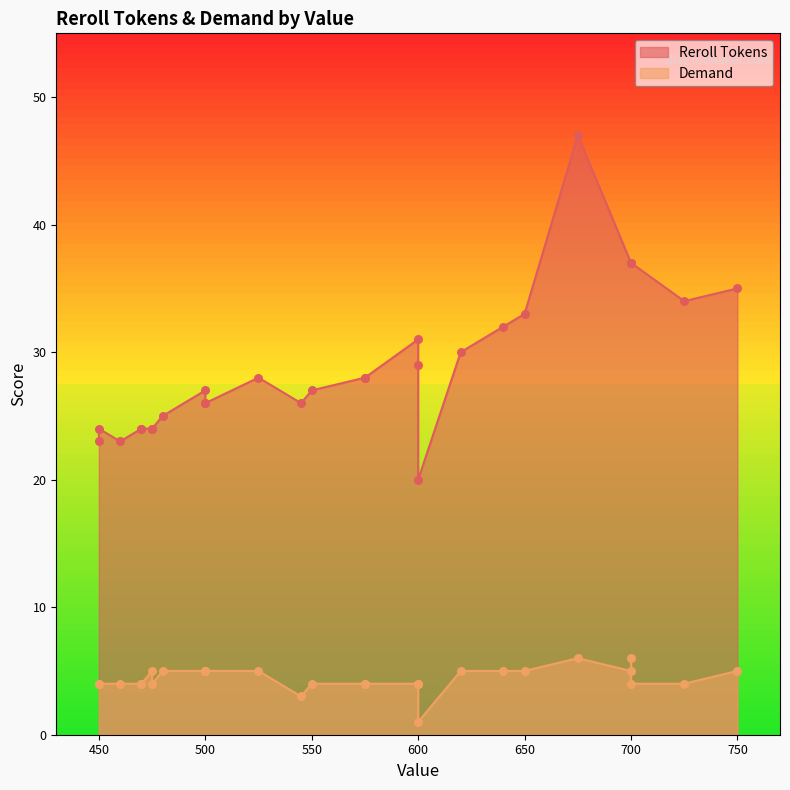

What is the total value across all series at 545?

29